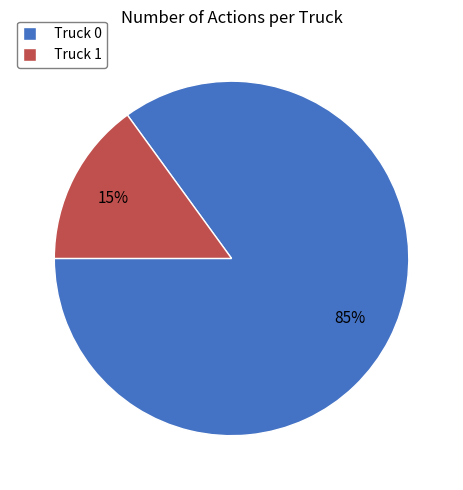

Is it true that Truck 1 is 1% of the pie?

False